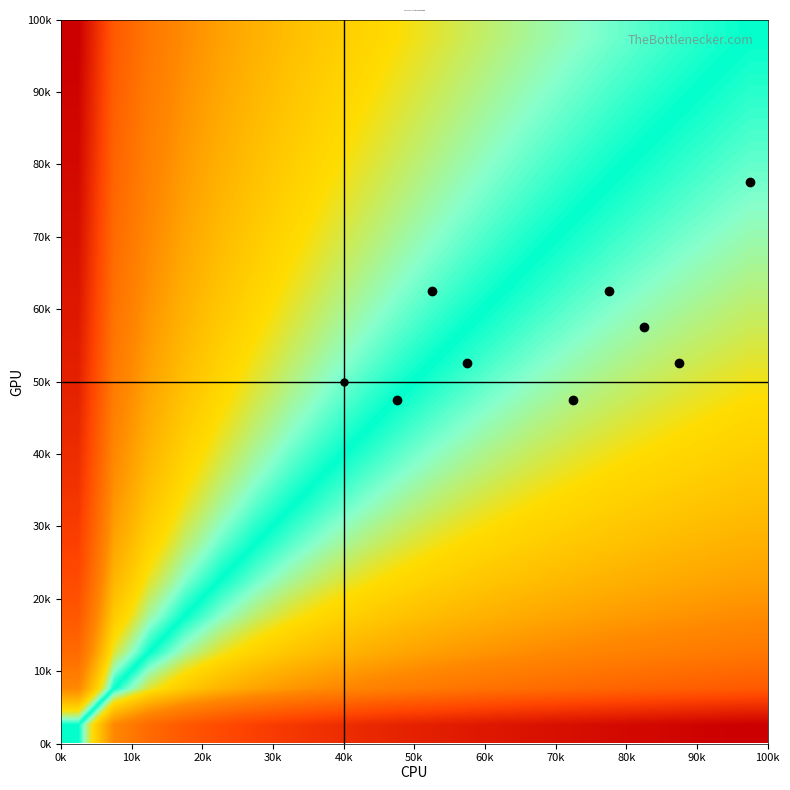

Count the number of data series in this chart.

20